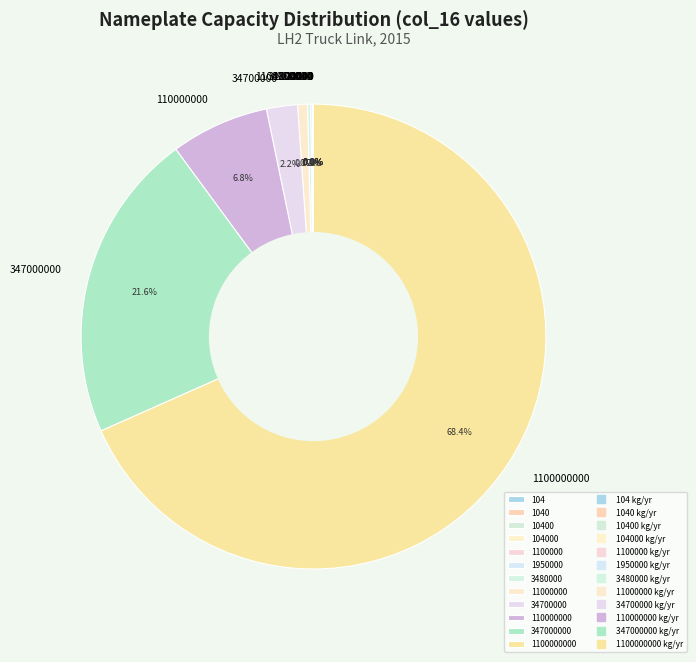

Is 34700000 the majority of the pie?

No